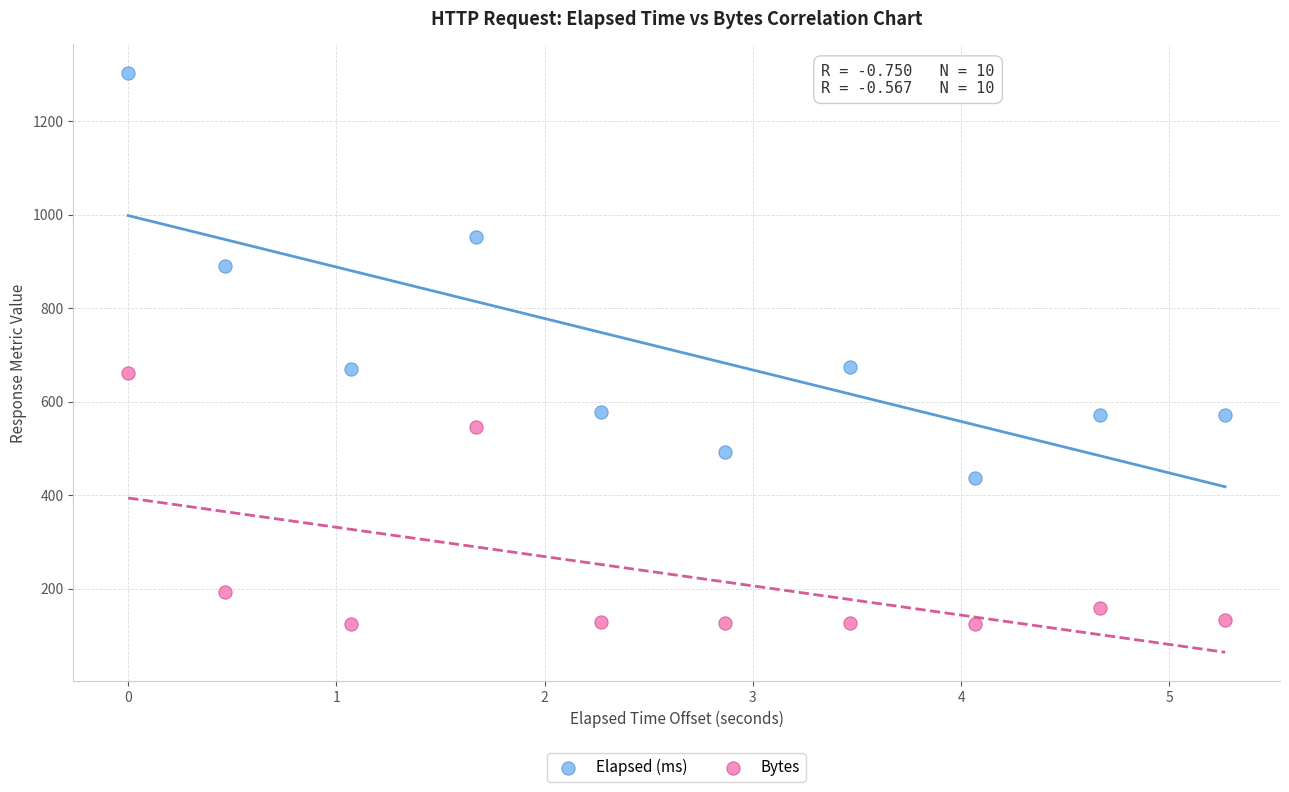

In the Bytes series, what Y value is closest to 392?

545